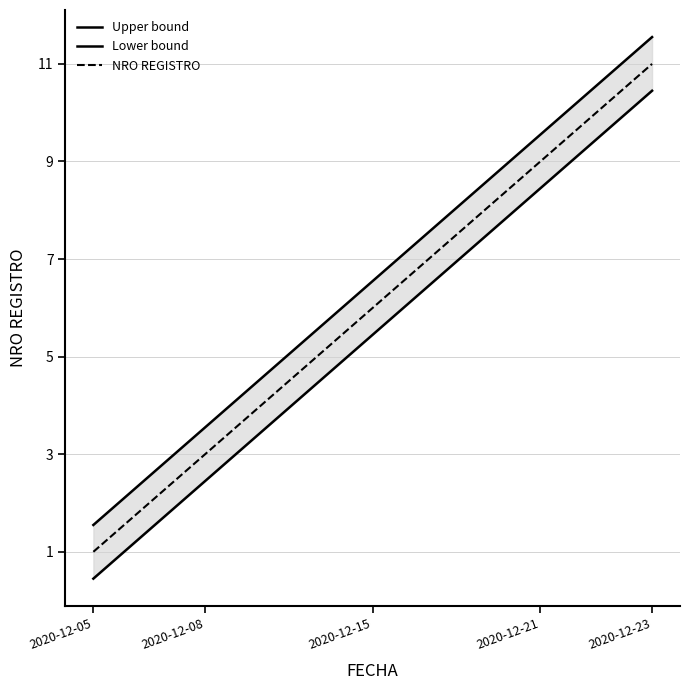

True or false: Upper bound has more than 2 points higher than both neighbors.

False